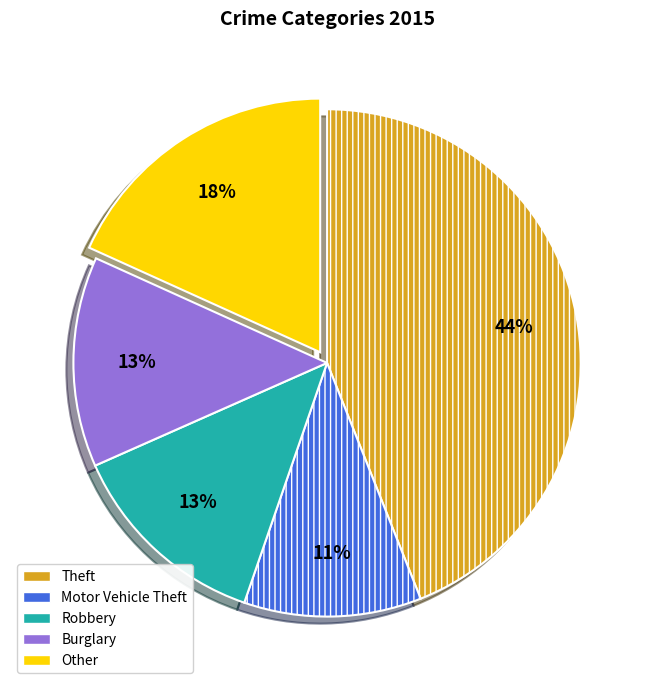

Is there any slice that represents more than half of the pie?

No